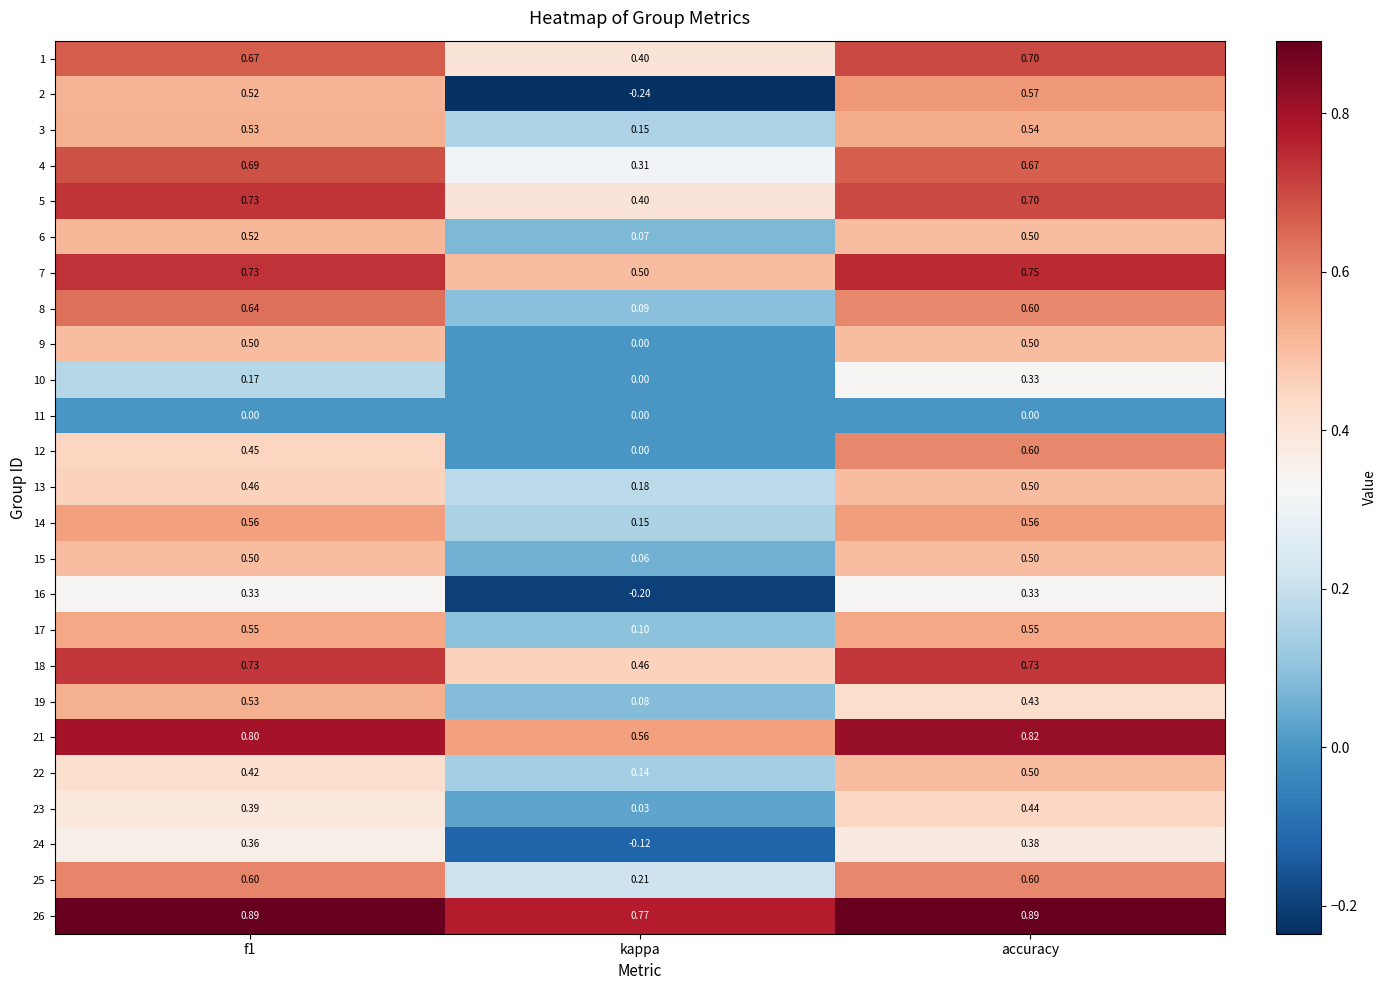

Is the value of 18 at f1 greater than the value of 24 at accuracy?

Yes